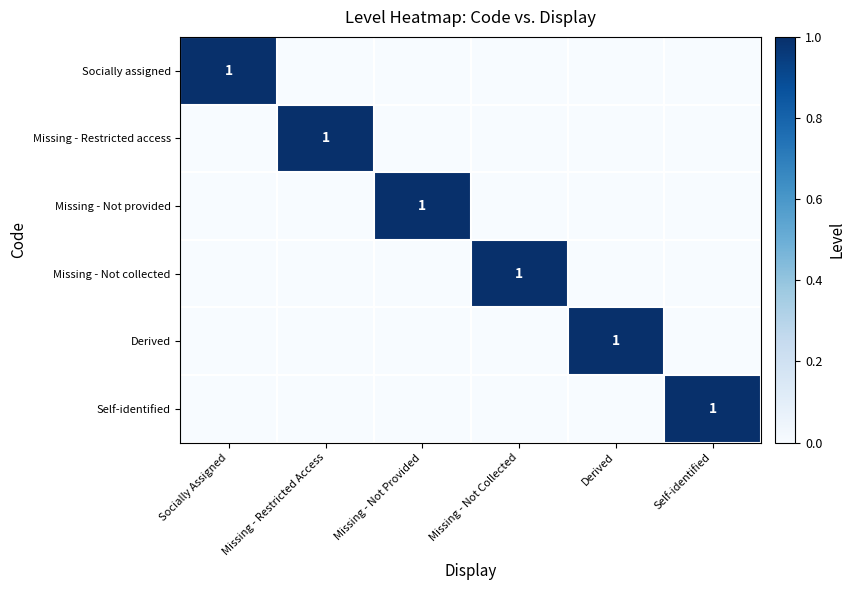

Is it true that Missing - Restricted access equals 1 at Missing - Restricted Access?

True